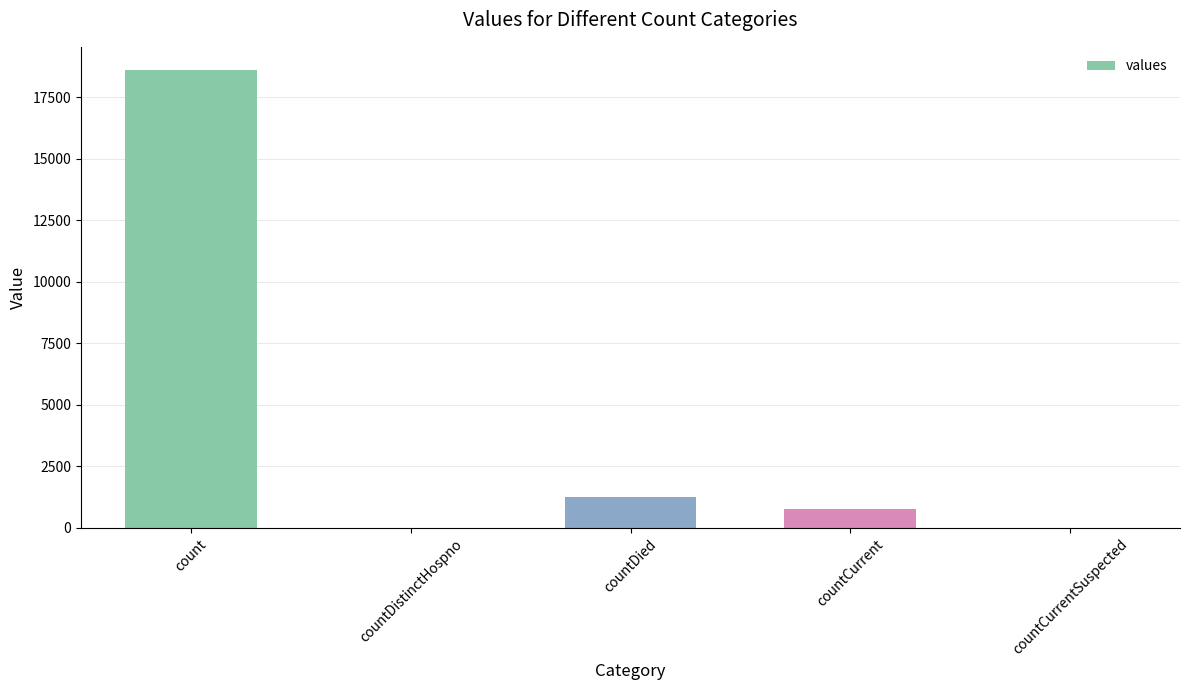

How many data points does each series have?

5